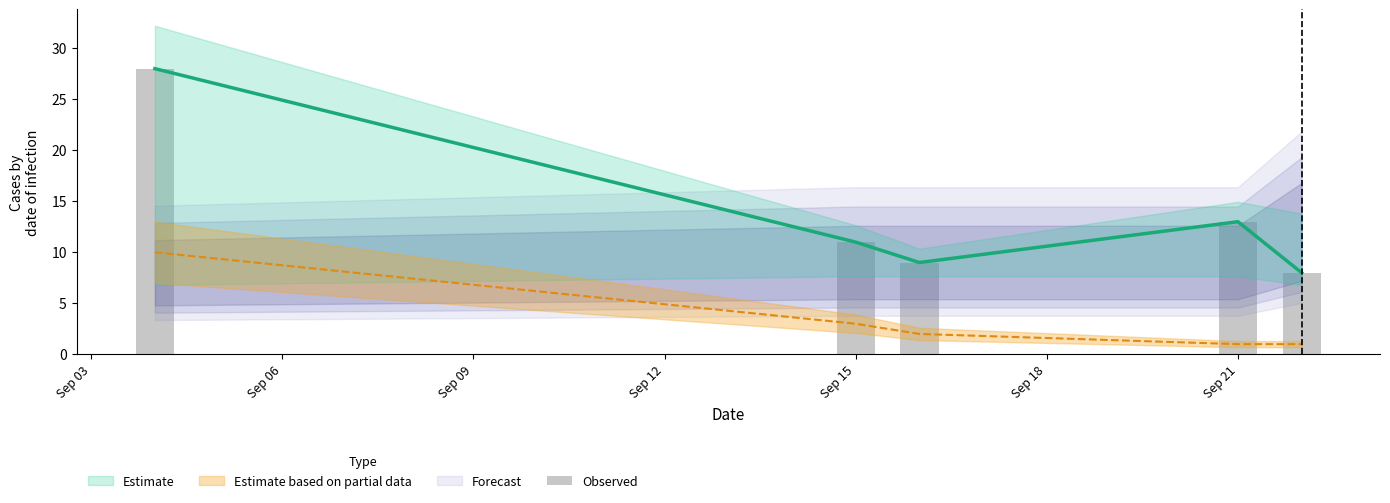

Are the bars grouped side by side (vs. stacked)?

No